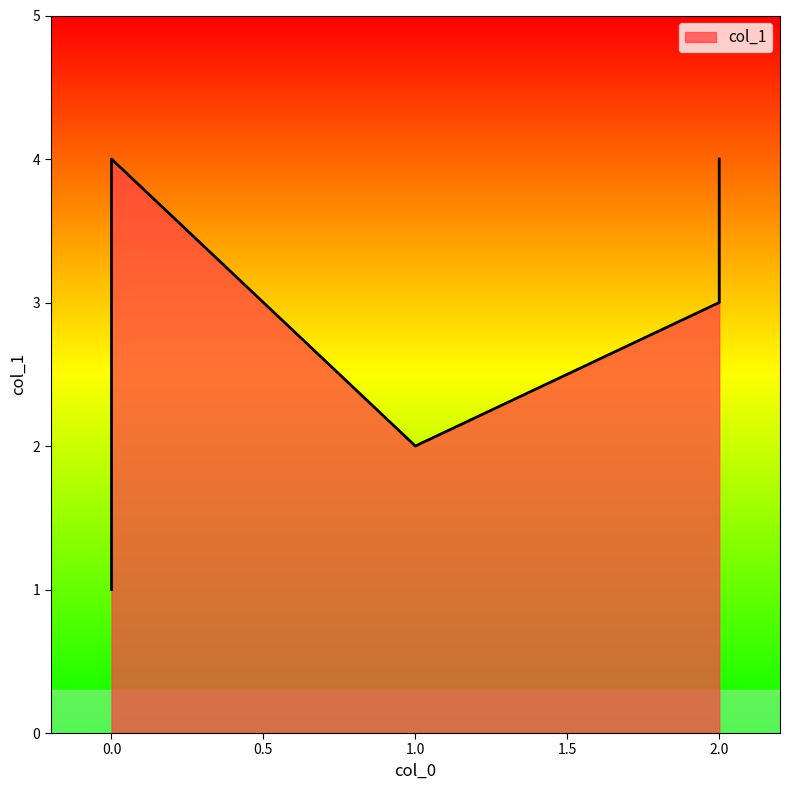

The value at 0 is 4. True or false?

True